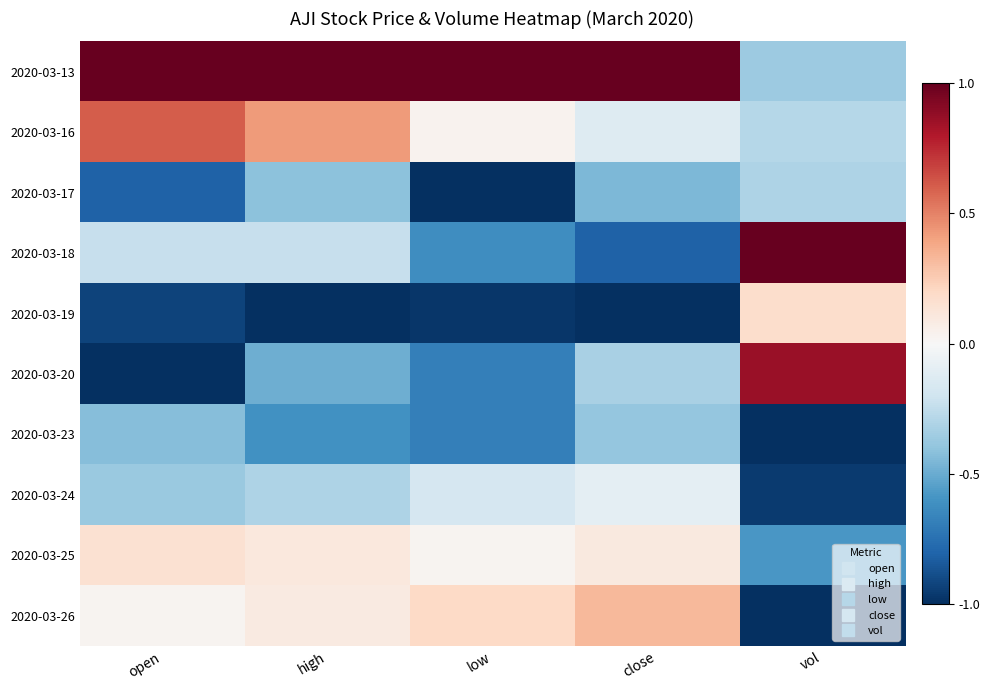

What is the smallest value displayed?

-1.0